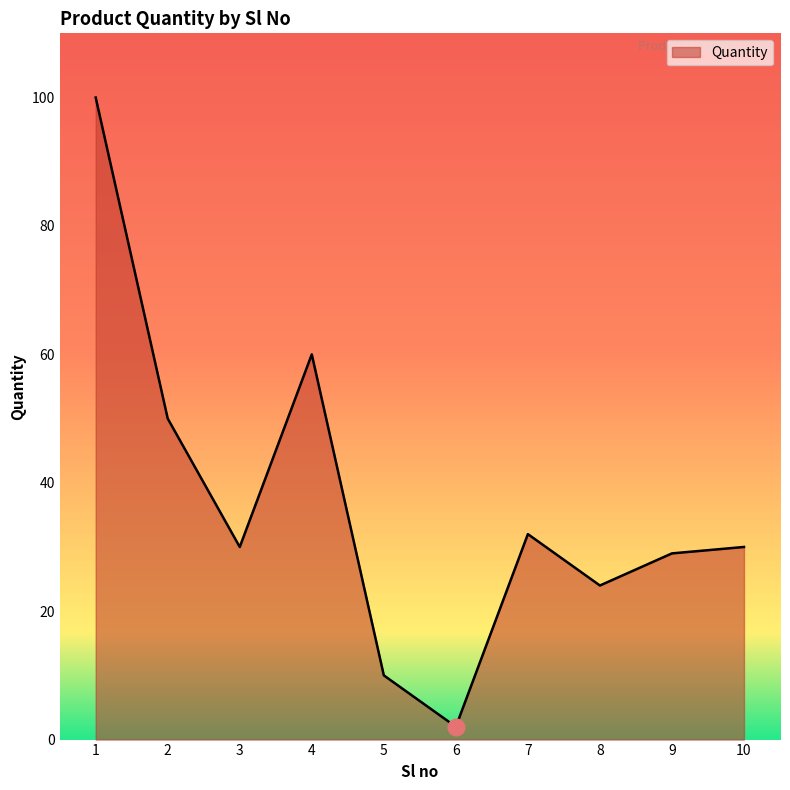

Reading left to right, extract all data points from this chart.

100	50	30	60	10	2	32	24	29	30